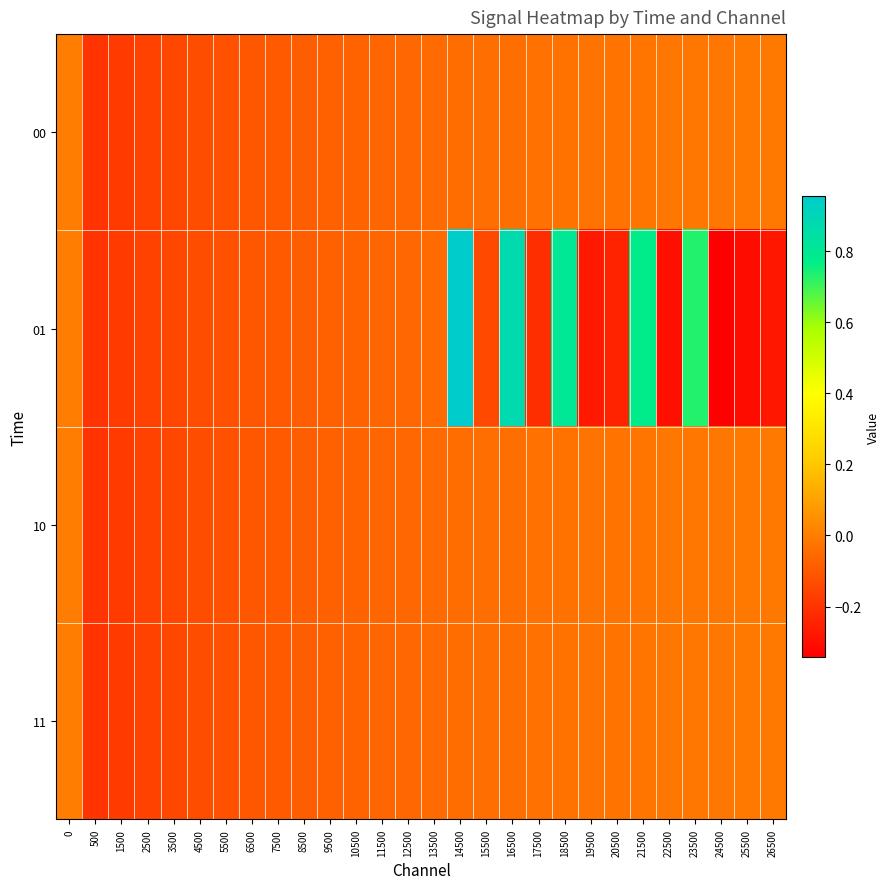

At which category is the sum across all series the highest?

14500